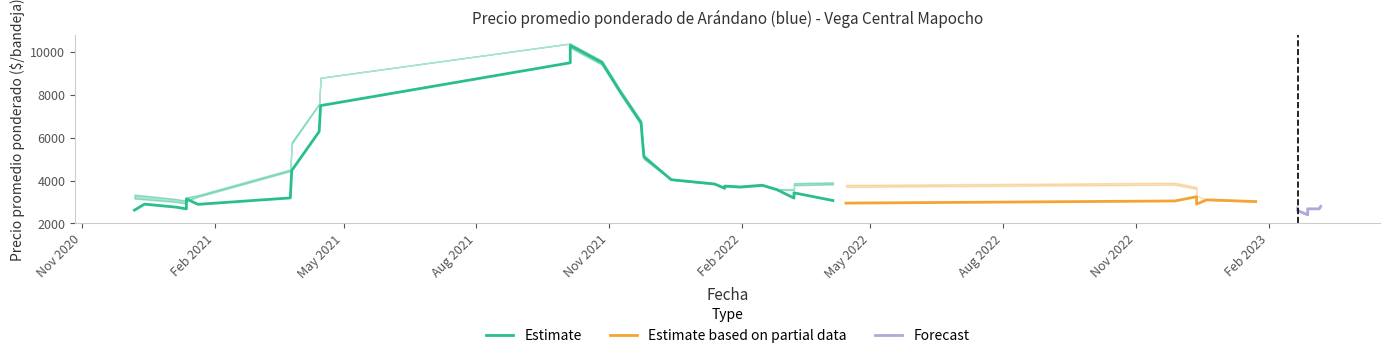

True or false: Precio minimo and Precio maximo cross at least once.

False